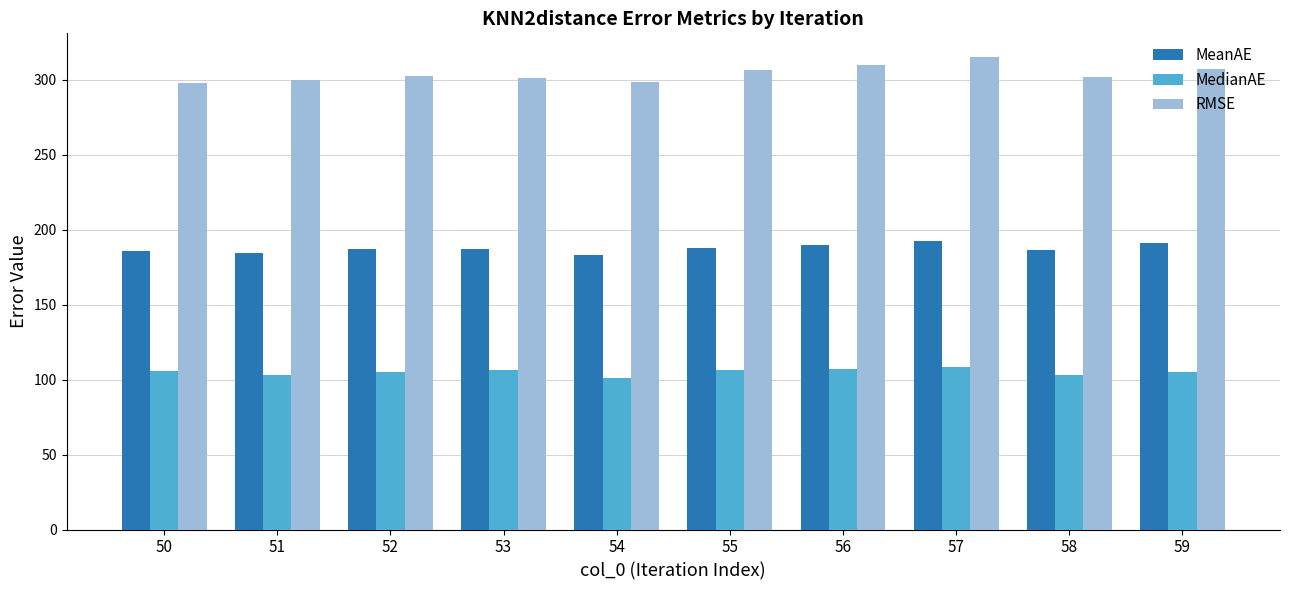

Rank the series by their maximum value, from highest to lowest.

RMSE, MeanAE, MedianAE